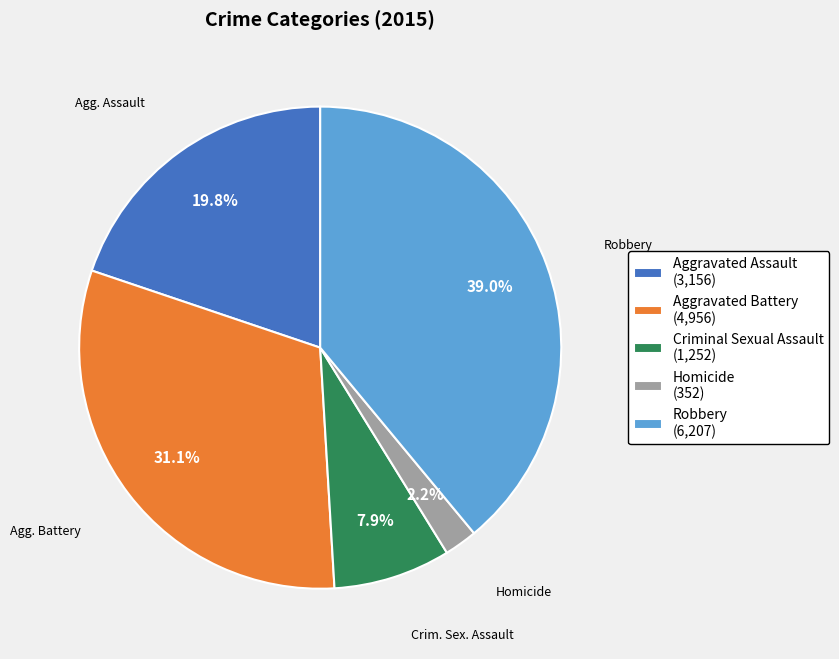

Is there a majority slice in this chart?

No